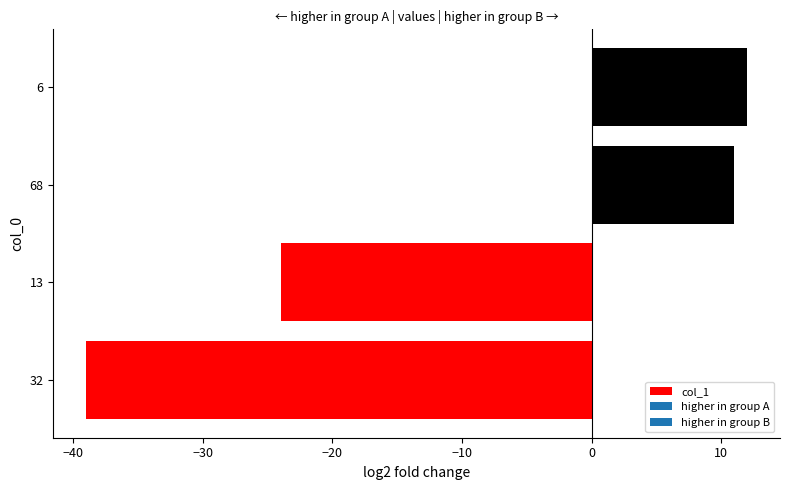

What is the maximum value shown in the chart?

12